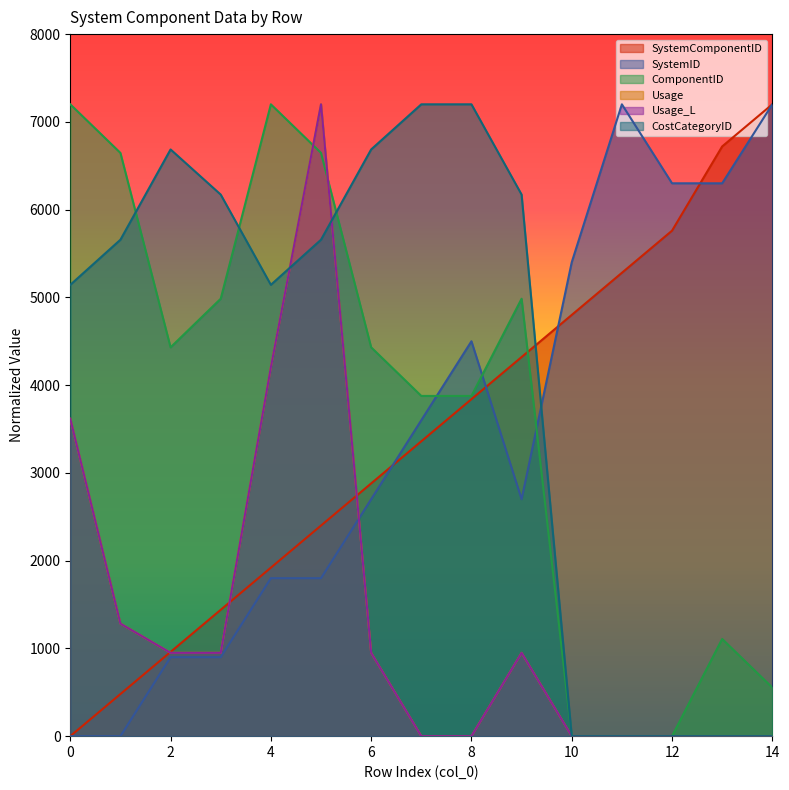

Reading left to right, list all the values displayed in this chart.

SystemComponentID: 0.0	480.0	960.0	1440.0	1920.0	2400.0	2880.0	3360.0	3840.0	4320.0	4800.0	5280.0	5760.0	6720.0	7200.0
SystemID: 0.0	0.0	900.0	900.0	1800.0	1800.0	2700.0	3600.0	4500.0	2700.0	5400.0	7200.0	6300.0	6300.0	7200.0
ComponentID: 7200.0	6646.2	4430.8	4984.6	7200.0	6646.2	4430.8	3876.9	3876.9	4984.6	0.0	0.0	0.0	1107.7	553.8
Usage: 3616.4	1282.4	949.4	949.4	4203.1	7200.0	949.4	0.0	0.0	949.4	0.0	0.0	0.0	0.0	0.0
Usage_L: 3616.4	1282.4	949.4	949.4	4203.1	7200.0	949.4	0.0	0.0	949.4	0.0	0.0	0.0	0.0	0.0
CostCategoryID: 5142.9	5657.1	6685.7	6171.4	5142.9	5657.1	6685.7	7200.0	7200.0	6171.4	0.0	0.0	0.0	0.0	0.0